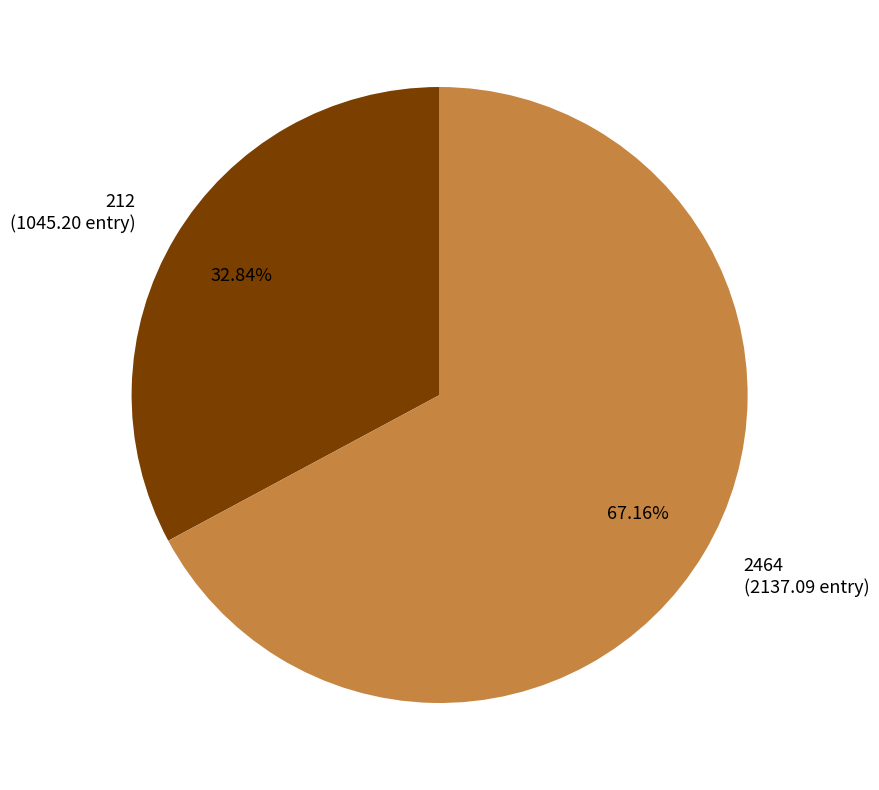

What is the total percentage of 2464 and 212?

100.0%